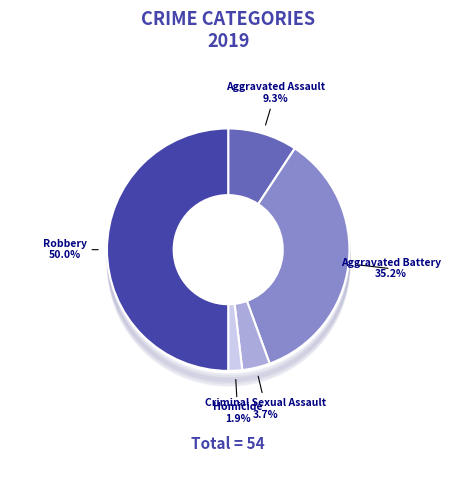

Is it true that Criminal Sexual Assault is 18% of the pie?

False